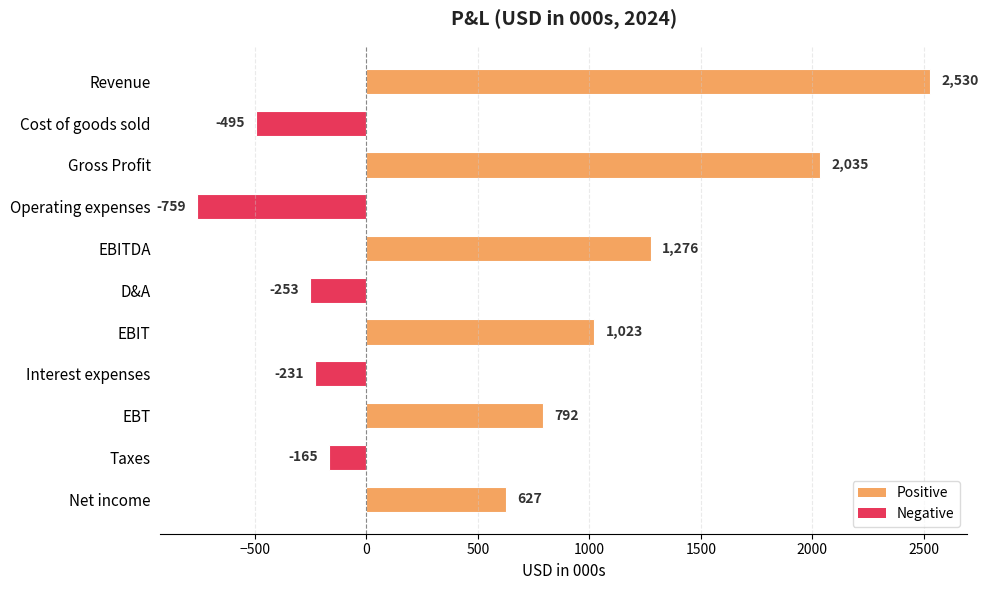

What is the sum of all values?

6380